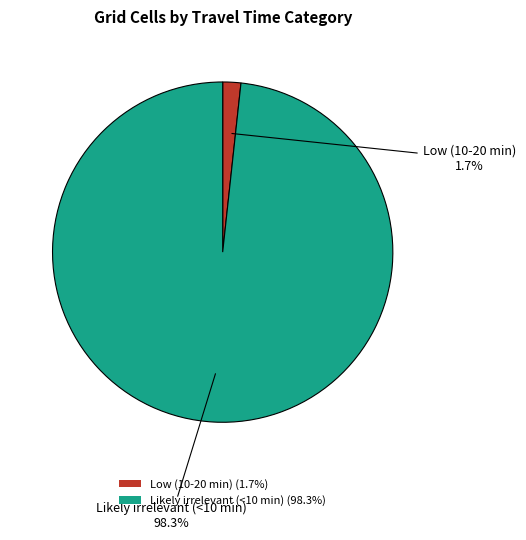

Which has a higher value, Likely irrelevant (<10 min) or Low (10-20 min)?

Likely irrelevant (<10 min)